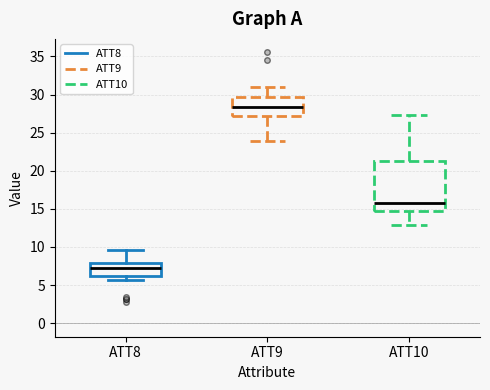

Which box is the tallest, from its lower edge to its upper edge?

ATT10